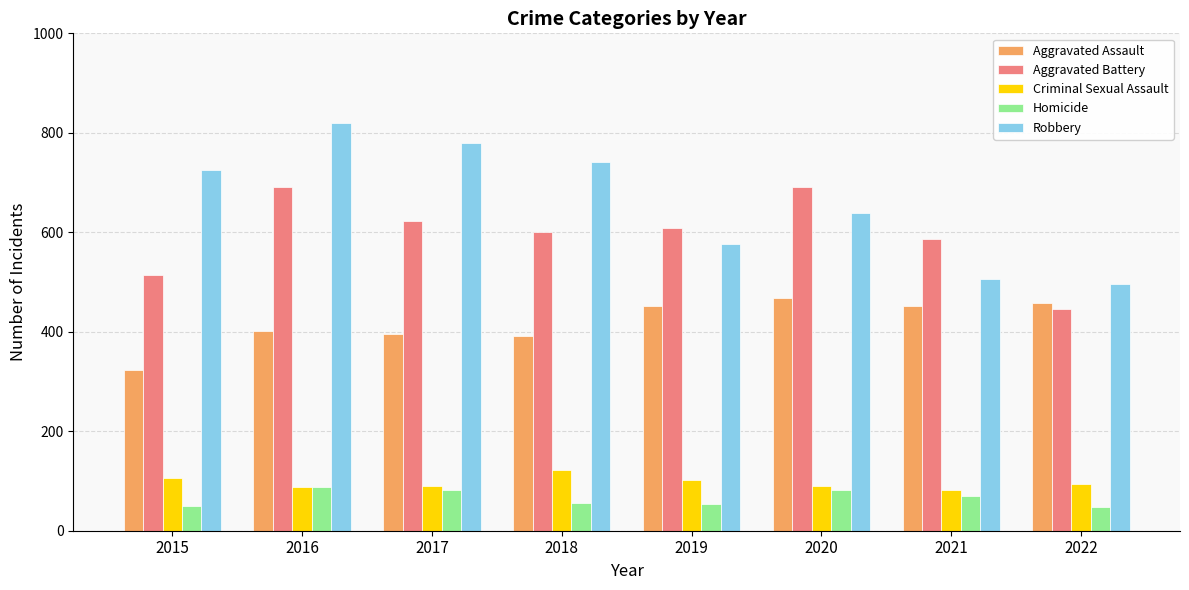

Which series changed the most between 2015 and 2021?

Robbery